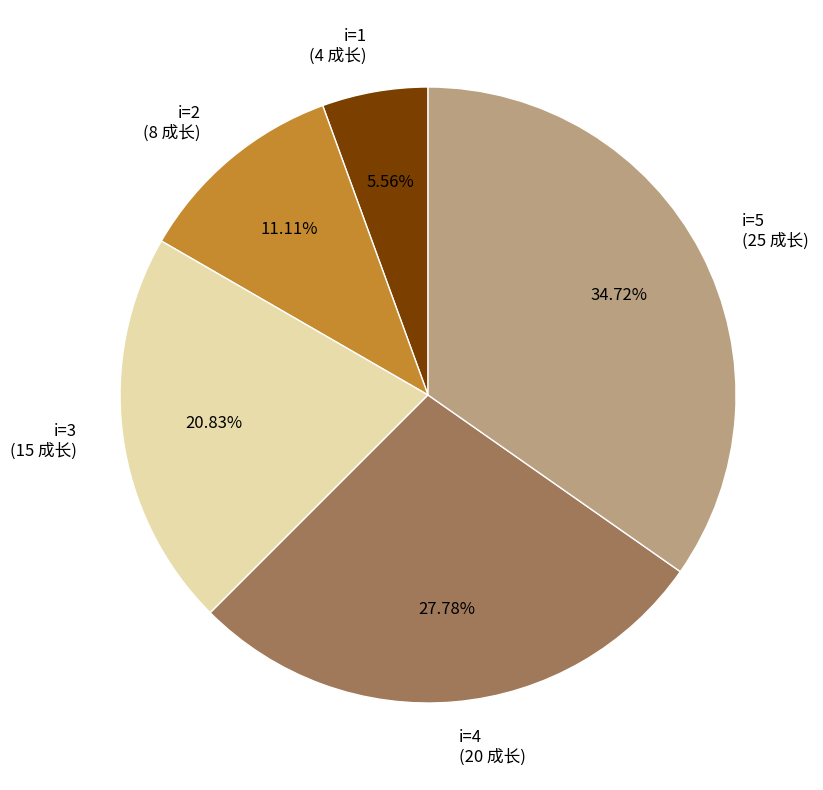

Which category has the biggest portion of the pie?

i=5 (25 成长)